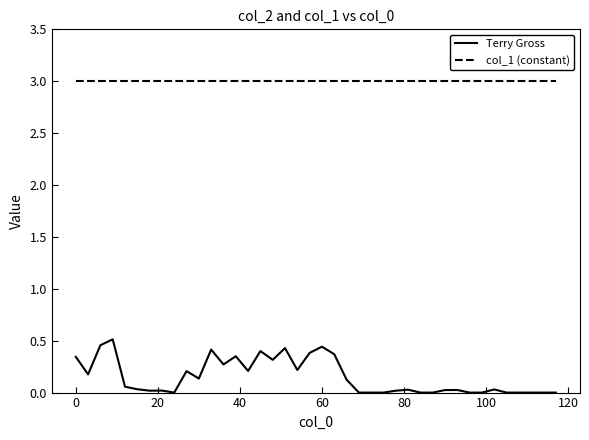

Which series has the largest total across all categories?

col_1 (constant)